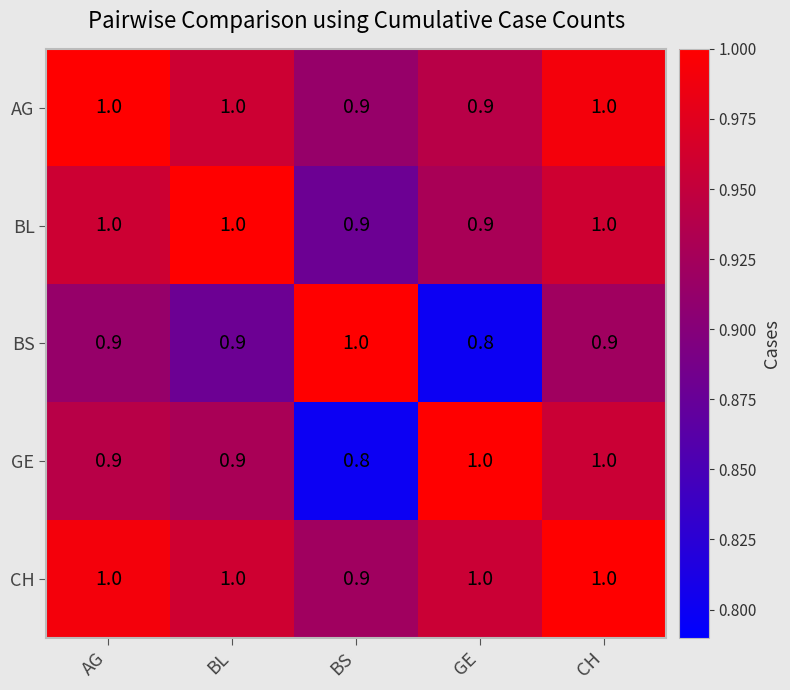

What is the sum of the AG values at AG and BS?

1.9